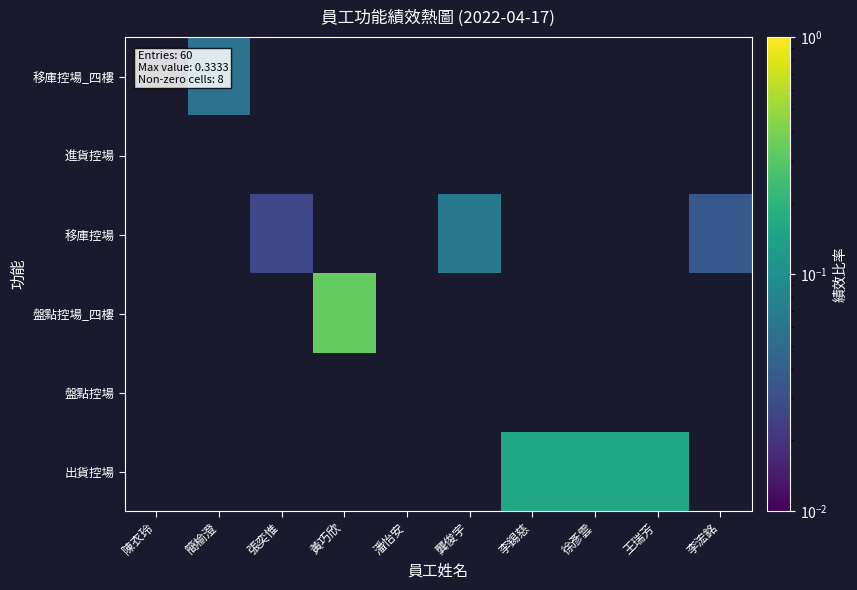

Which category has the lowest value across all series?

張奕惟